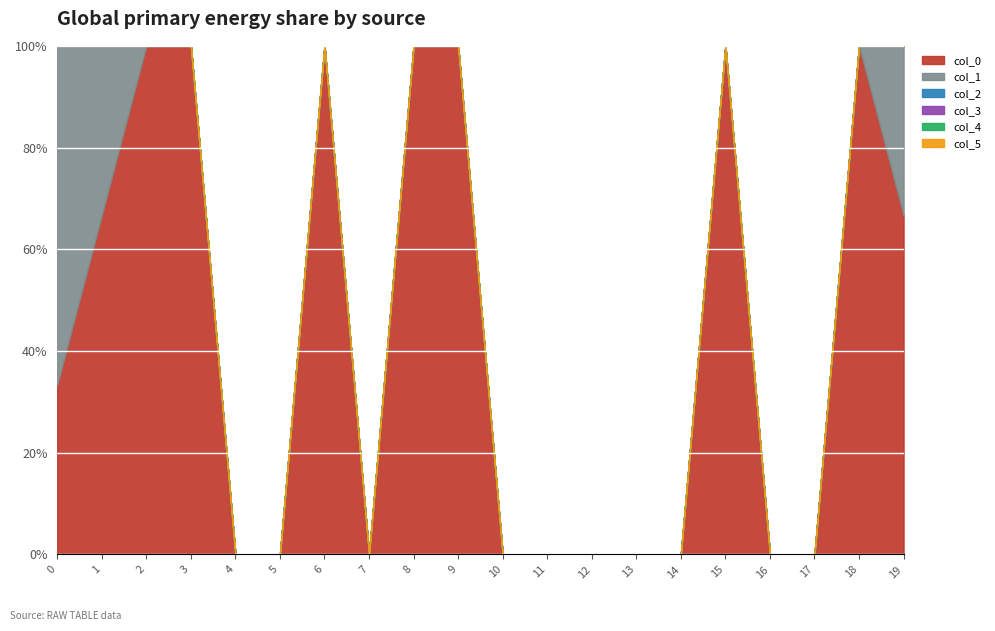

Which series has the widest spread of values?

col_1